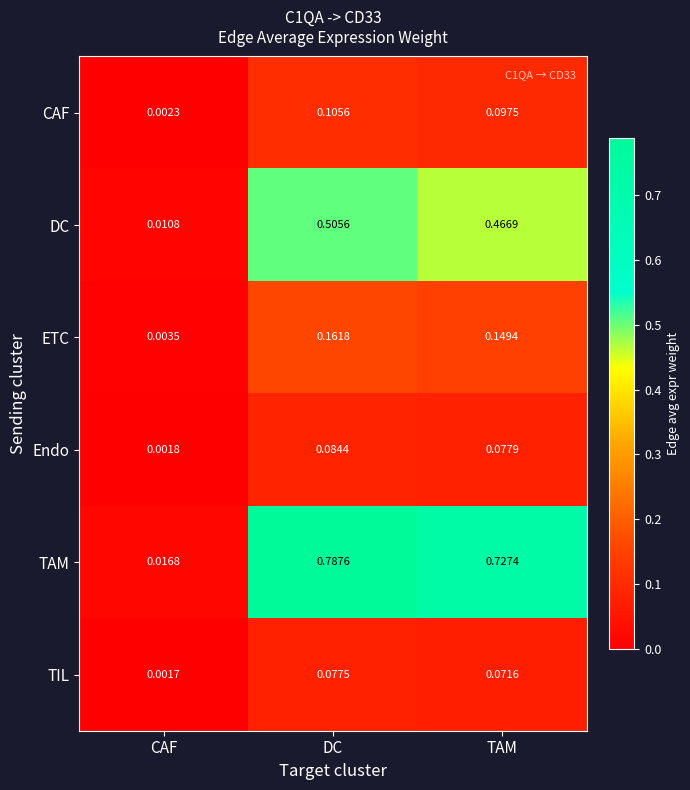

Where is DC nearest to the value 0?

CAF